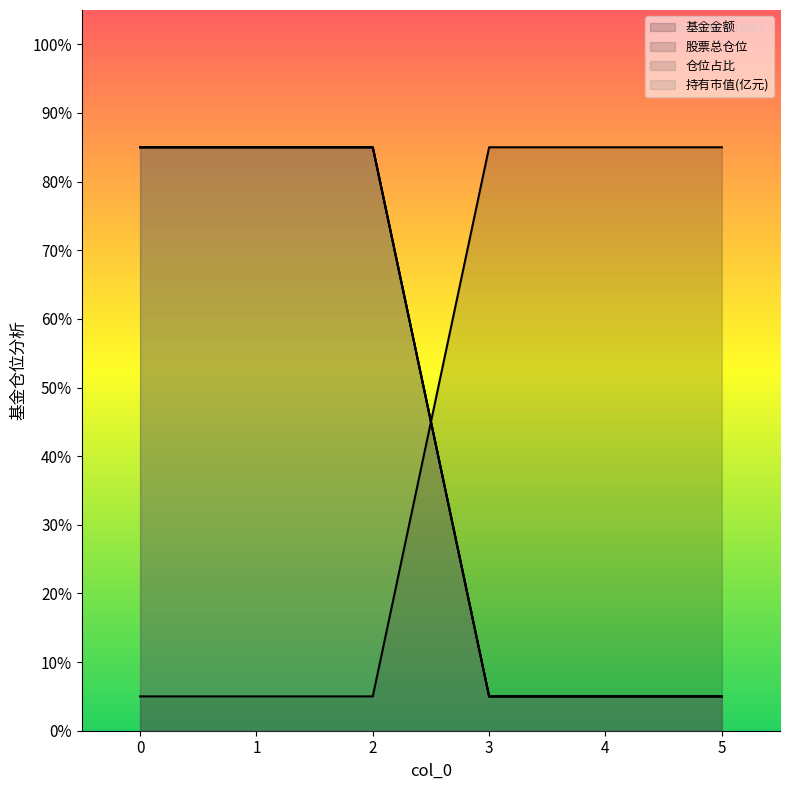

After their last crossing, which series has the higher values: 基金金额 or 股票总仓位?

基金金额